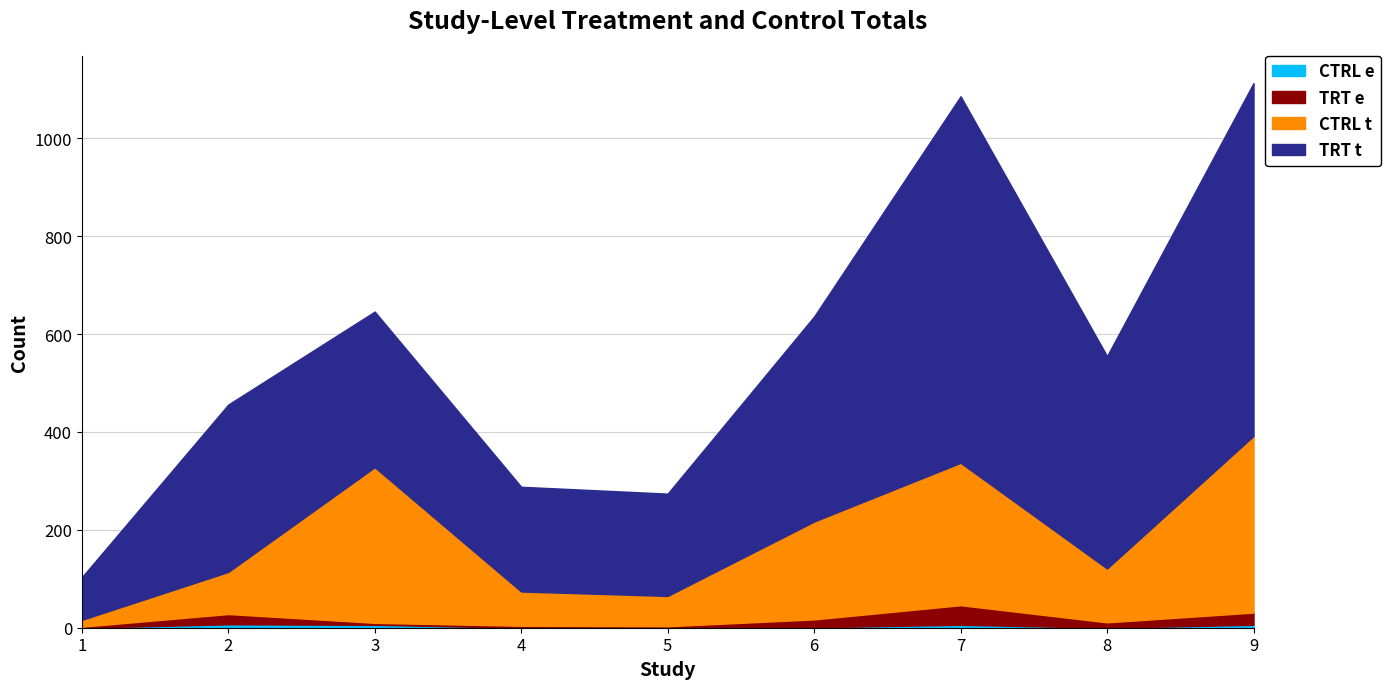

Reading left to right, what are all the values shown in this chart?

CTRL e: 0	7	6	0	0	1	6	0	6
TRT e: 2	21	4	4	3	16	40	11	25
CTRL t: 14	86	318	70	62	200	291	110	361
TRT t: 87	342	318	214	209	419	749	434	721